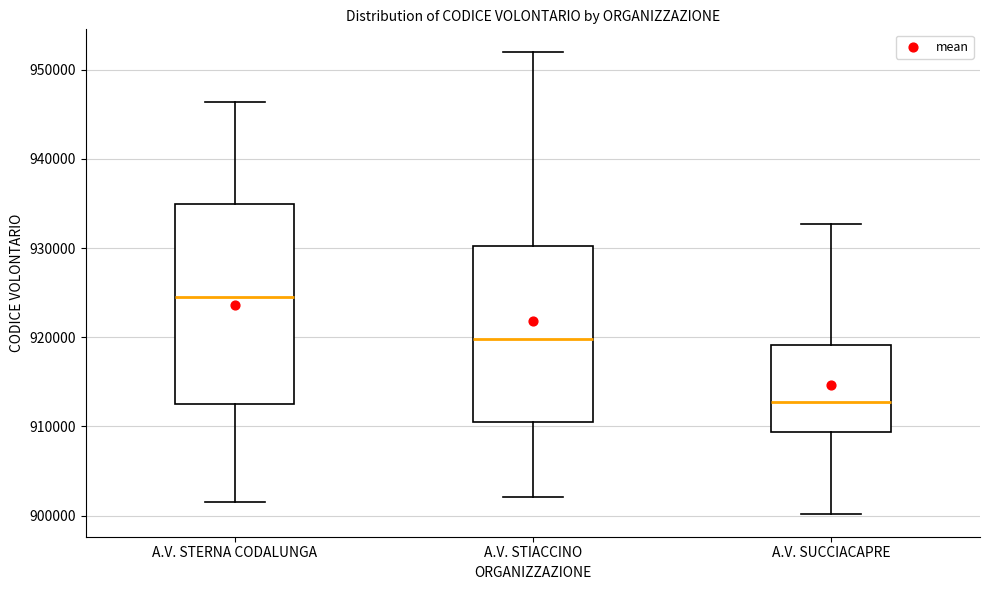

Comparing the boxes themselves (not the whiskers), which one is the tallest?

A.V. STERNA CODALUNGA